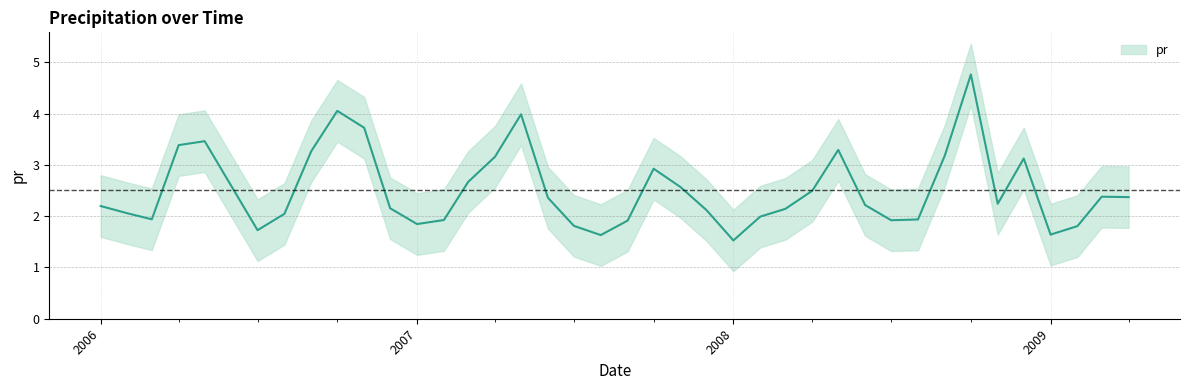

True or false: the data shows 2.6 at 2007-11-01.

True